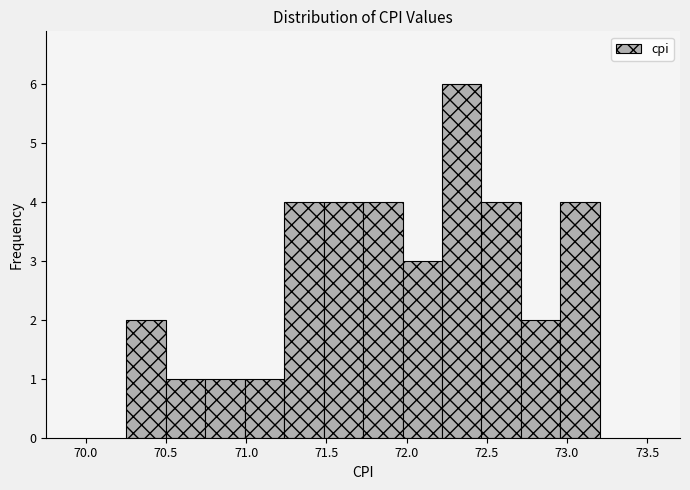

What is the height of the bar covering 71.50 to 71.75 on the x-axis? Neither the bar edges nor the heights are printed on the chart, so give them approximately, as read against the axes.

4